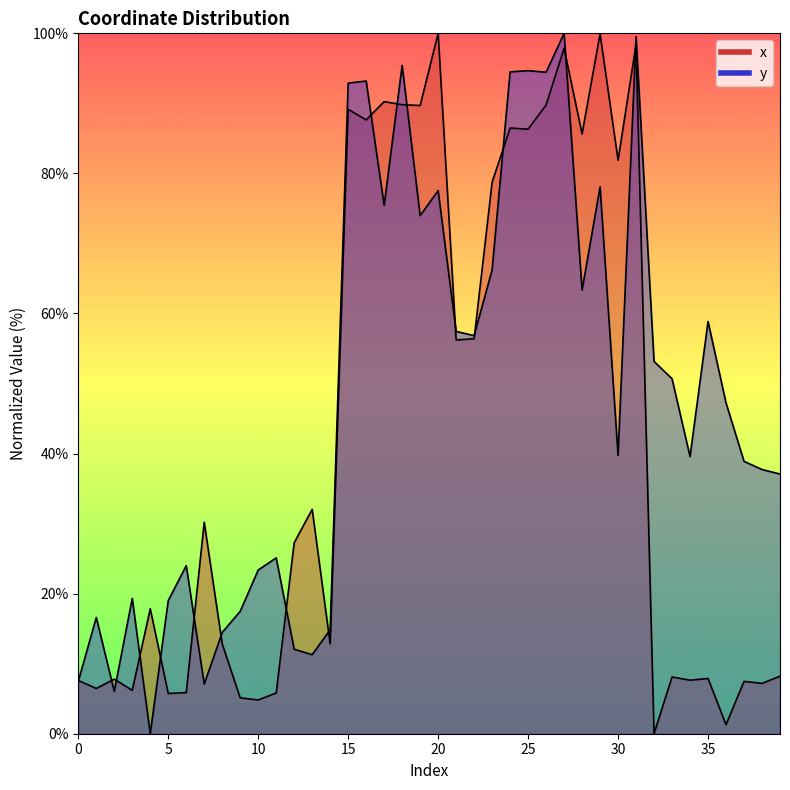

Where is the first local maximum for x?

2